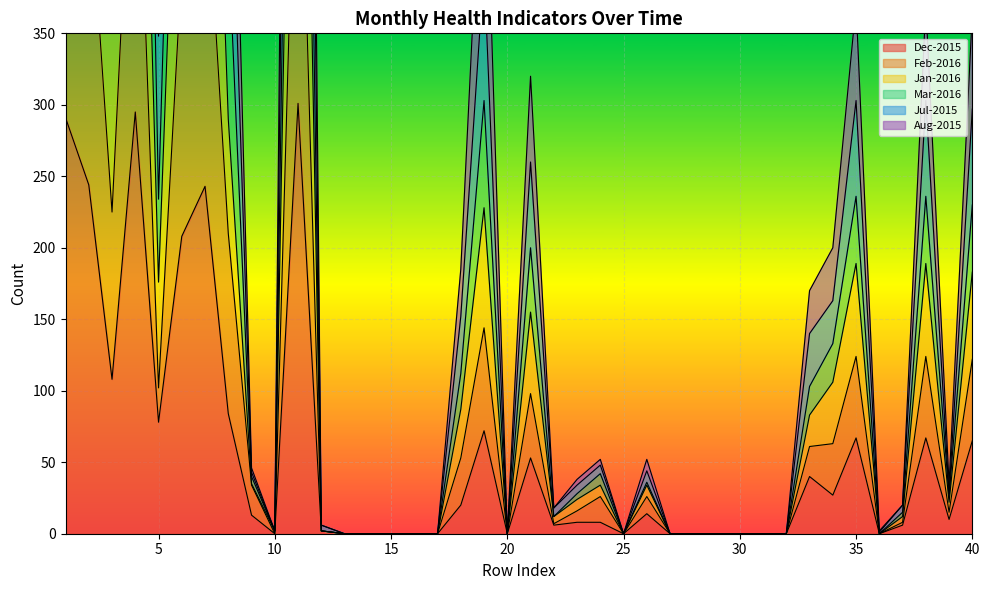

At which label does Dec-2015 reach its minimum?

10